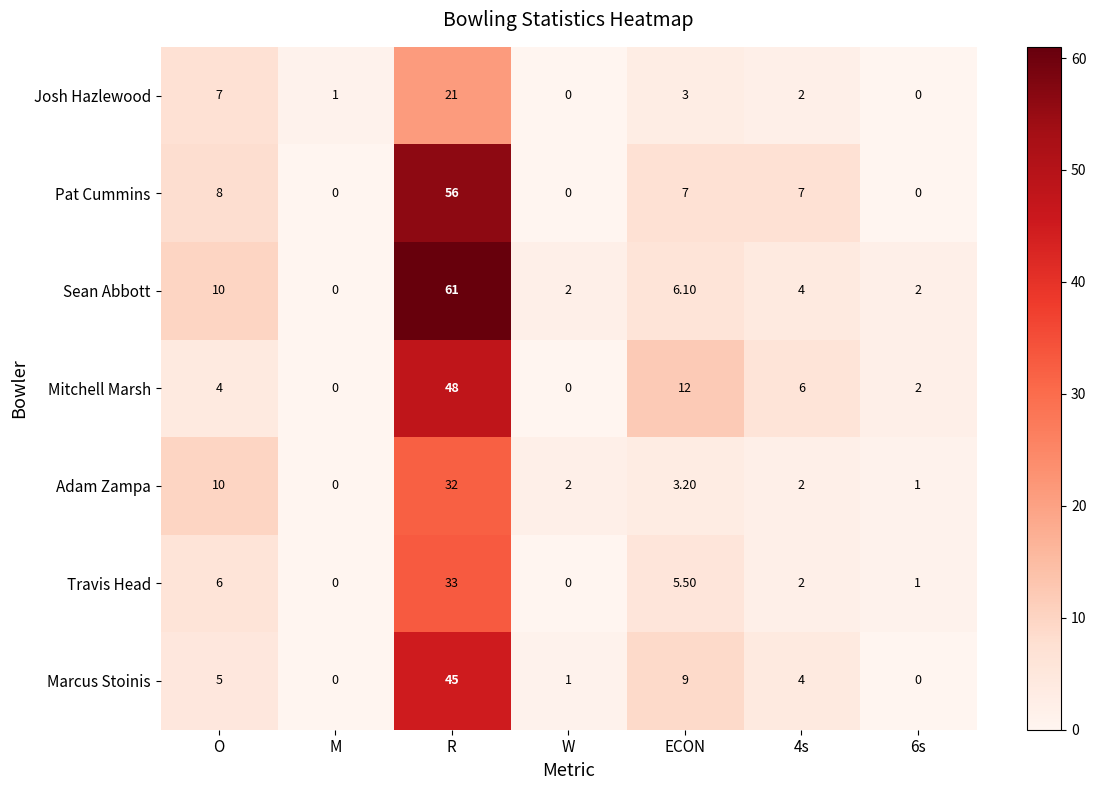

How many data points does each series have?

7